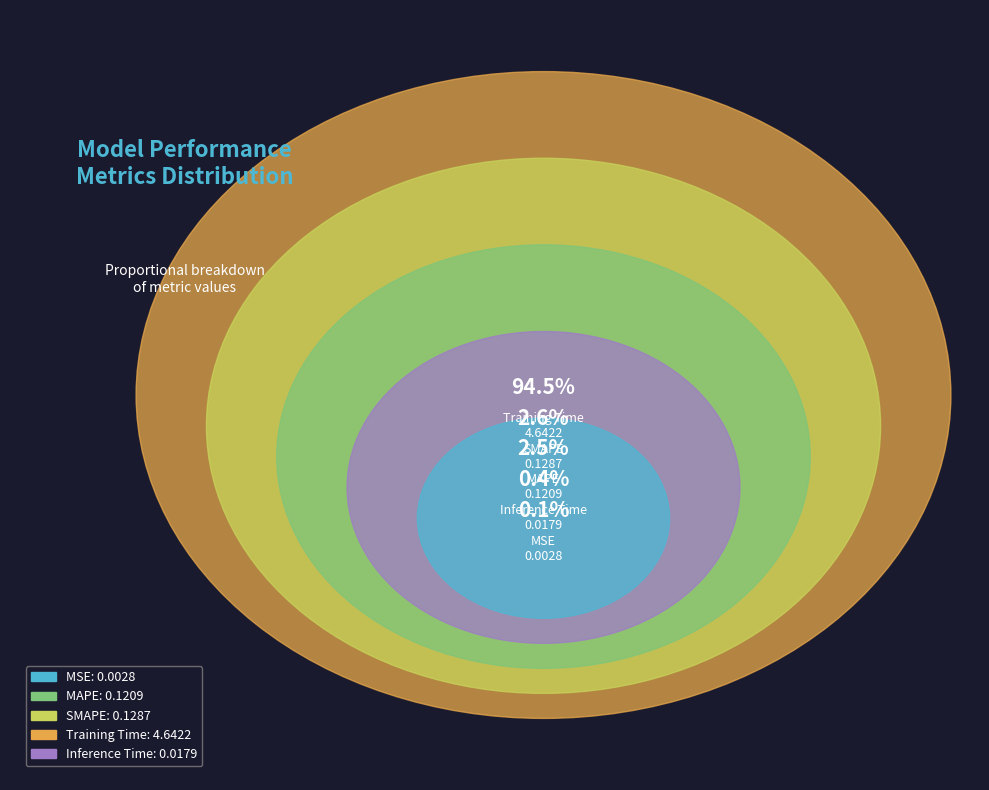

To the nearest percent, what is the difference between the Inference Time and SMAPE slice percentages?

2%